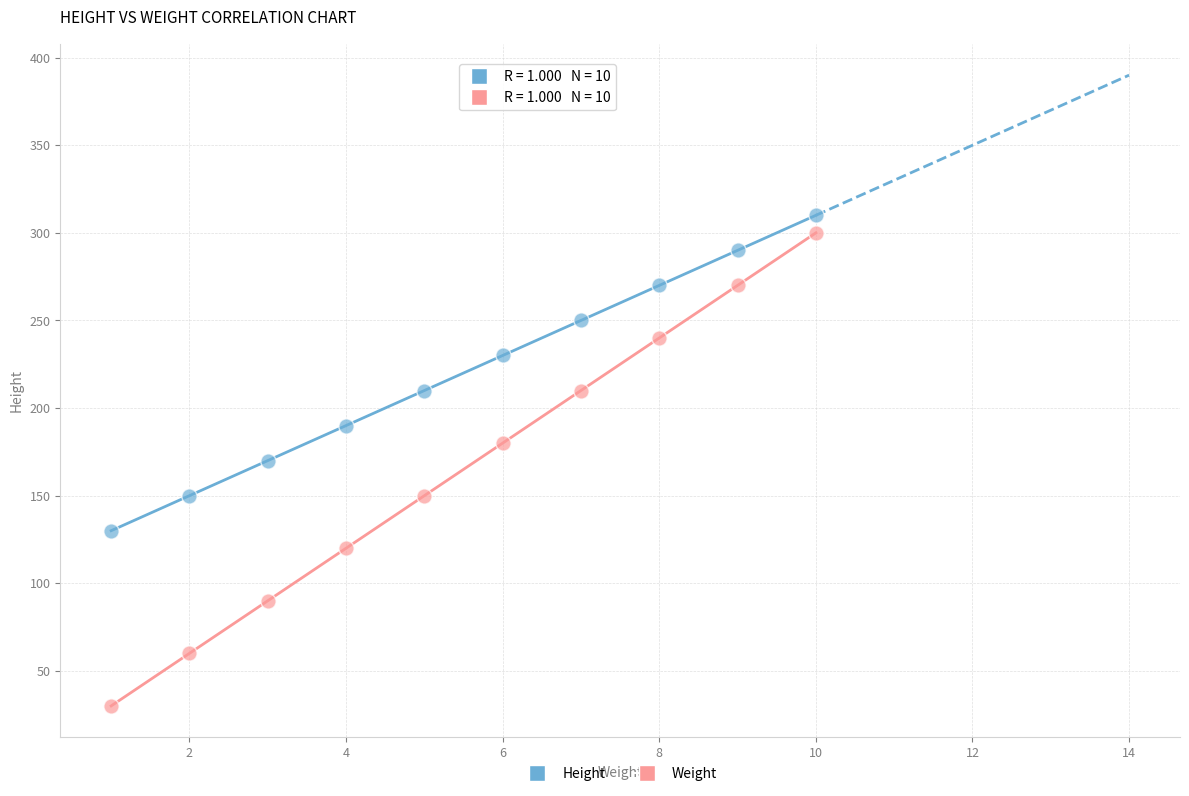

Across all data points, what is the range of X values (max minus min)?

9